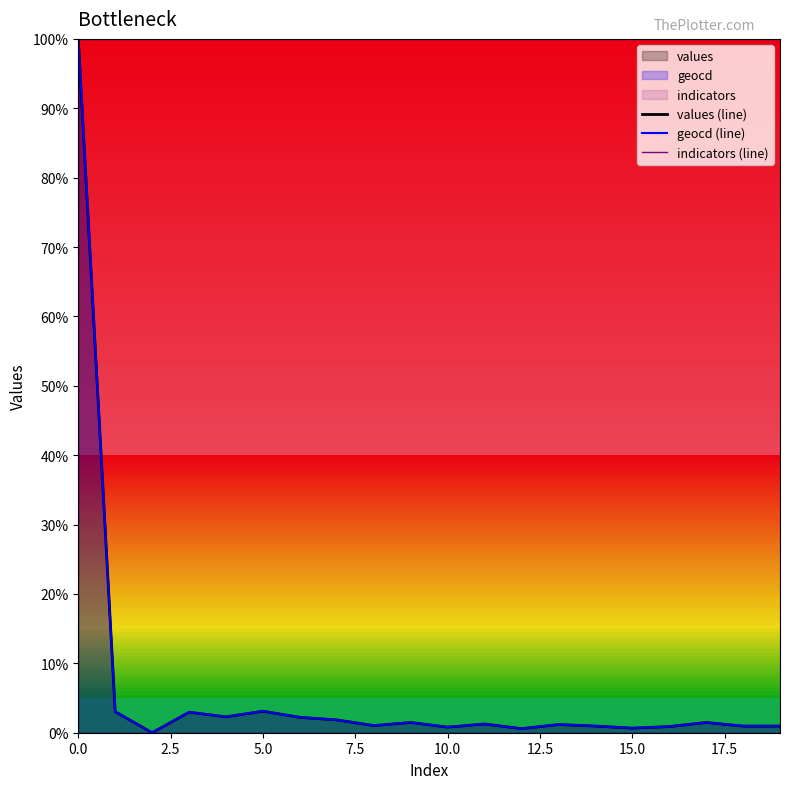

What is the label of the 10th point from the left?

9